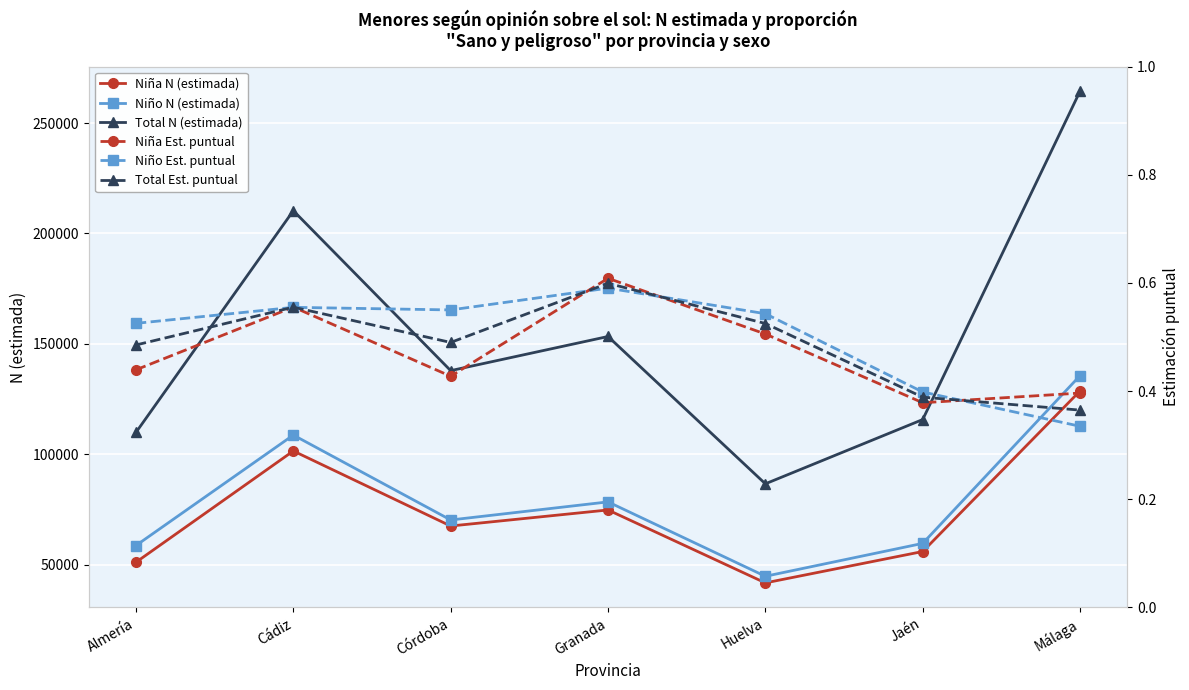

At which category does Niña Est. puntual (Sano y peligroso) reach its first local peak?

Cádiz